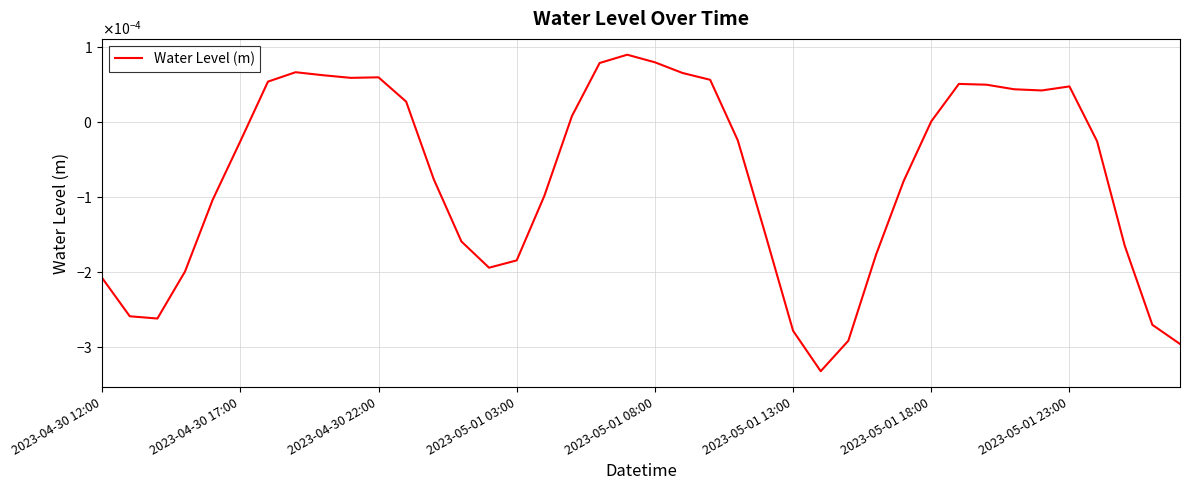

Does the chart have visible grid lines?

Yes